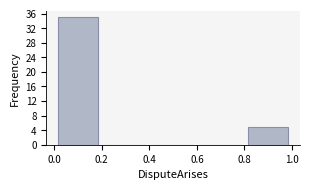

Reading left to right, list every bar in this chart as the range it spans on the x-axis followed by its height. The values are not printed on the chart, so give them approximately, as read against the axis.

0.0 to 0.2: 35
0.2 to 0.4: 0
0.4 to 0.6: 0
0.6 to 0.8: 0
0.8 to 1.0: 5